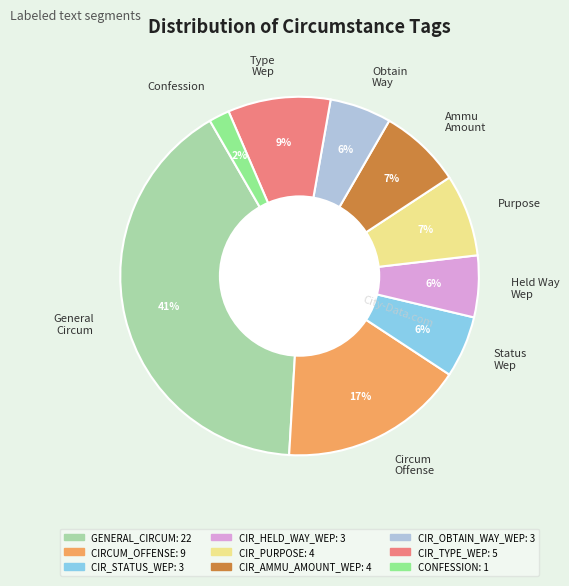

What percentage is the General Circum slice, to the nearest percent?

41%